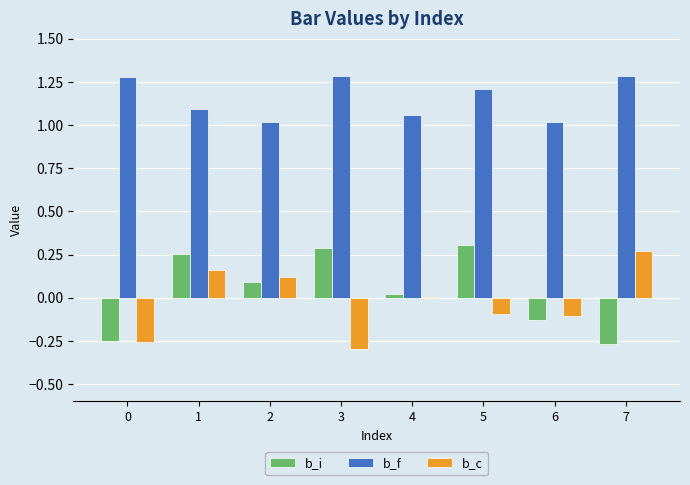

What are all the series names shown in the legend?

b_i, b_f, b_c